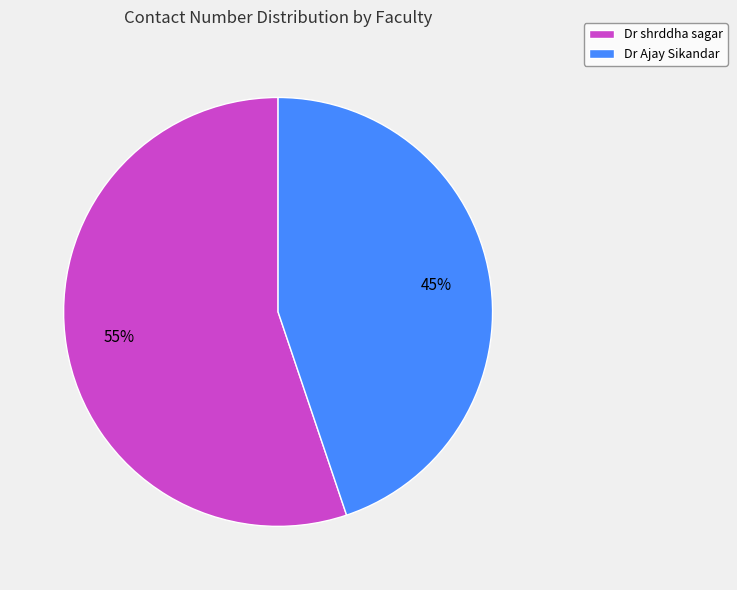

Which has a higher value, Dr shrddha sagar or Dr Ajay Sikandar?

Dr shrddha sagar